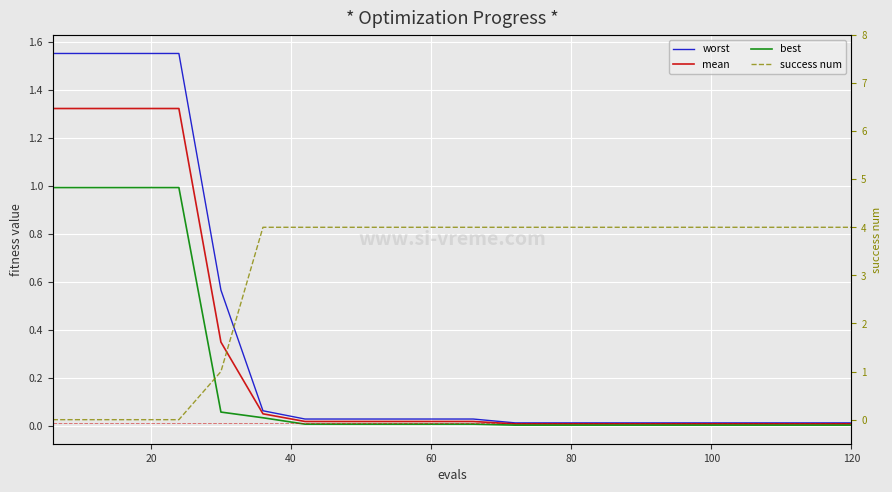

What is the sum of all mean values?

5.8